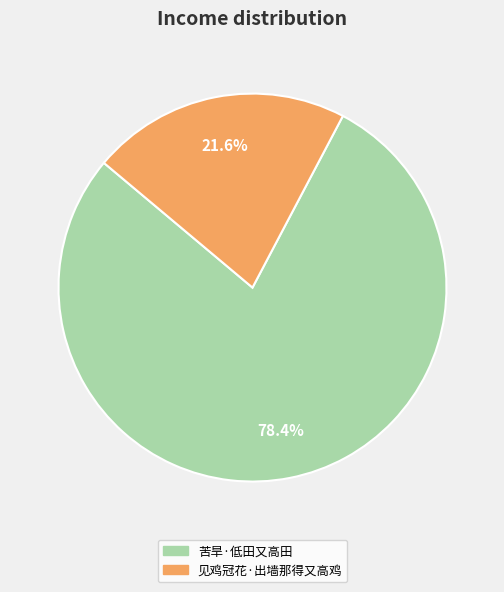

To the nearest percent, what is the average slice percentage?

50%